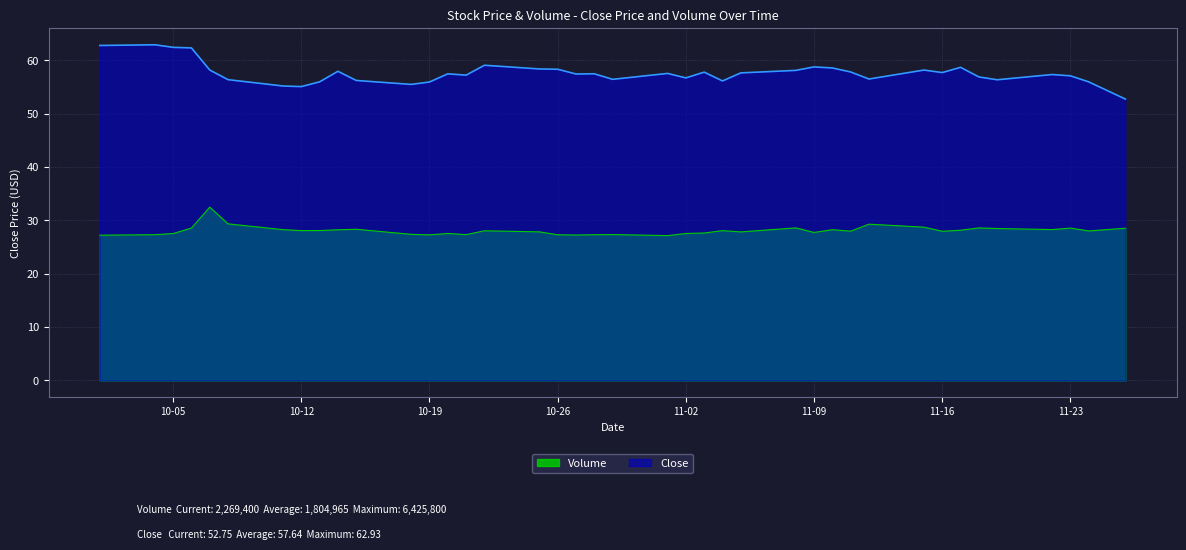

What are all the series names shown in the legend?

Volume, Close